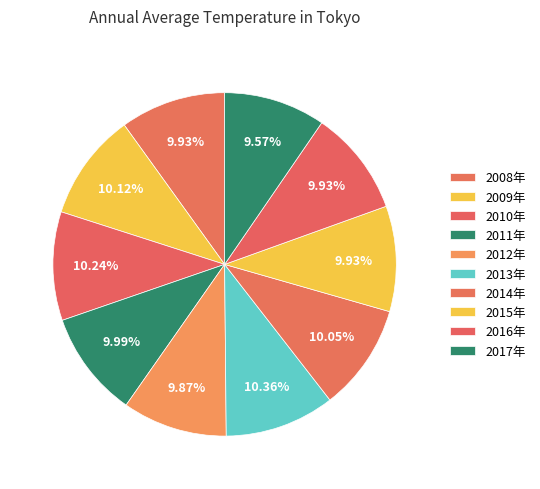

How many slices are in this pie chart?

10